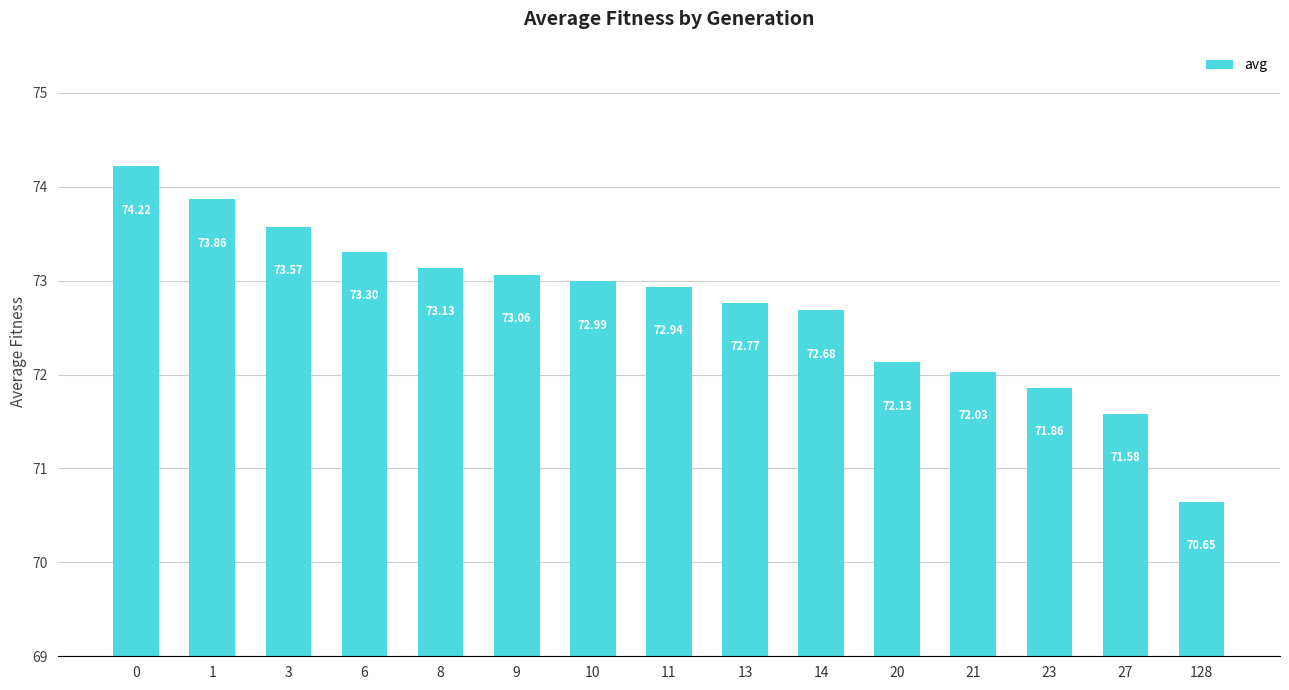

List the labels in order of value, smallest first.

128, 27, 23, 21, 20, 14, 13, 11, 10, 9, 8, 6, 3, 1, 0